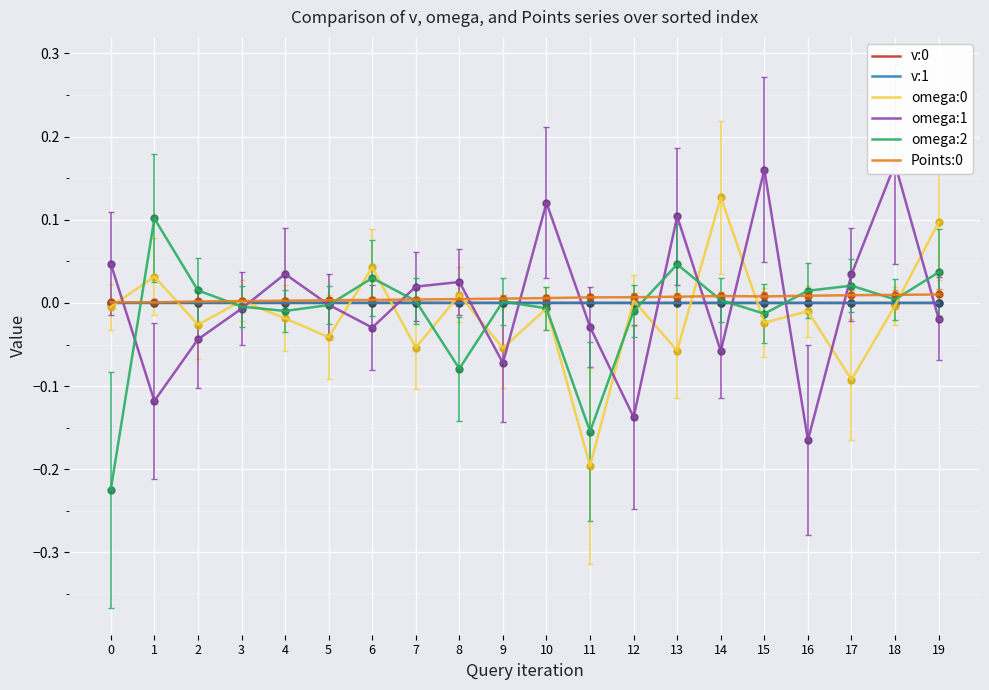

Which series has the widest spread of values?

omega:1